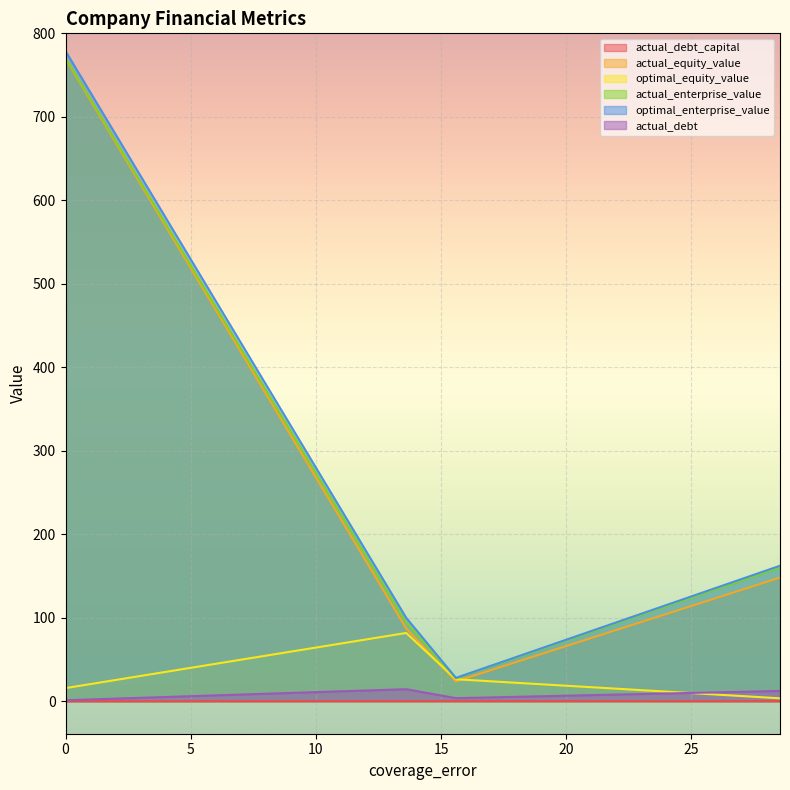

What is the lowest value of the optimal_enterprise_value series?

28.0